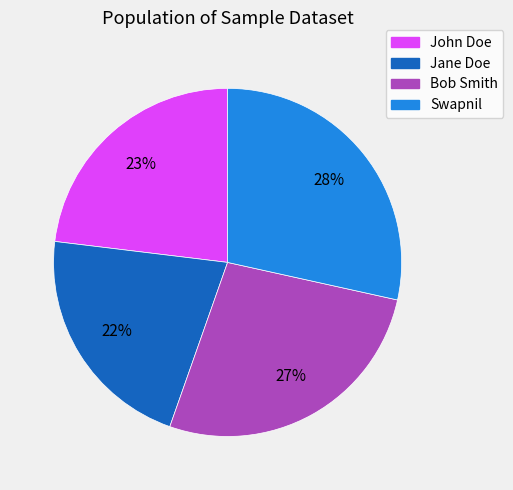

To the nearest percent, what percentage of the pie is Jane Doe?

22%